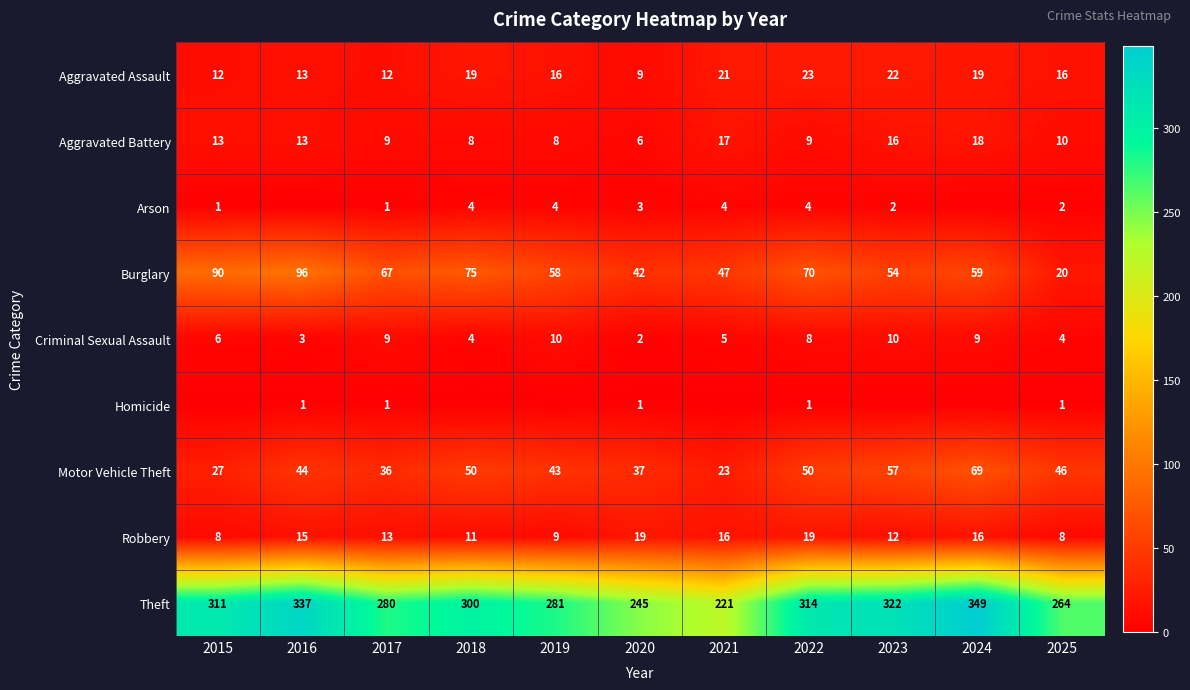

What is the difference between the second highest and minimum values in the Burglary series?

70